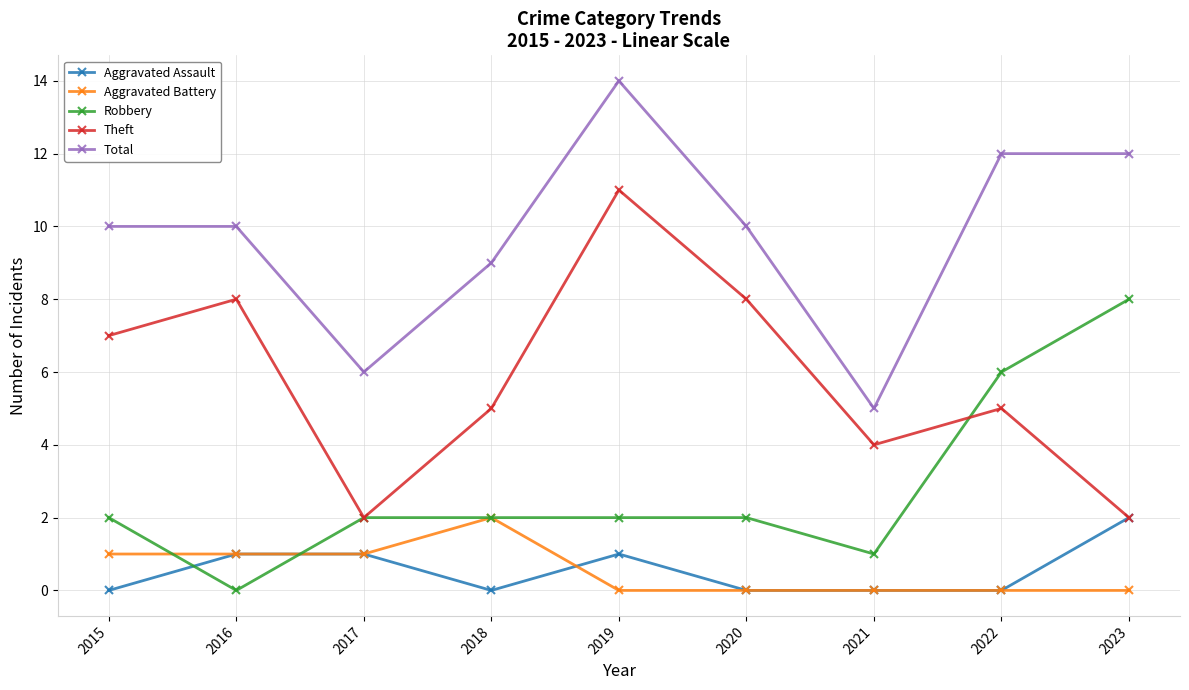

True or false: Aggravated Assault and Total cross at least once.

False